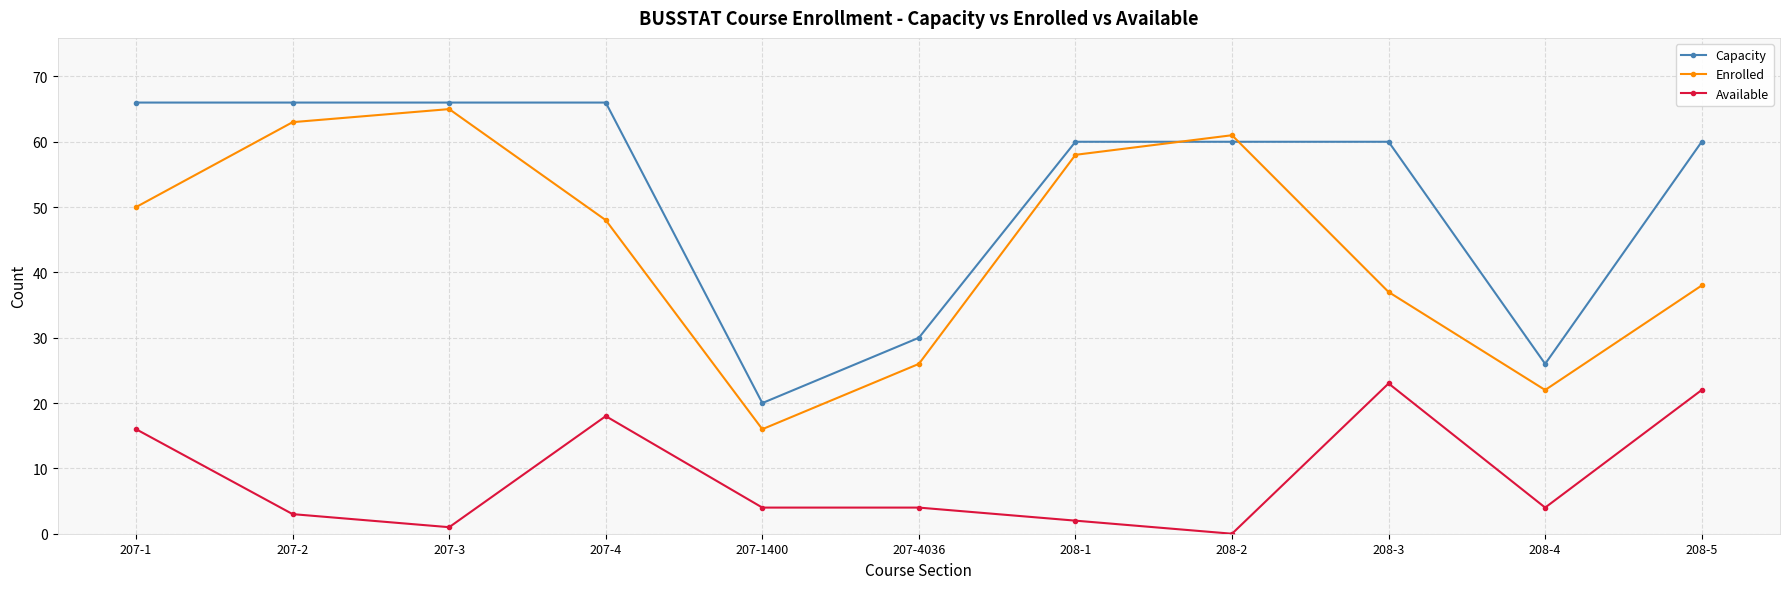

Which series has the widest spread of values?

Enrolled